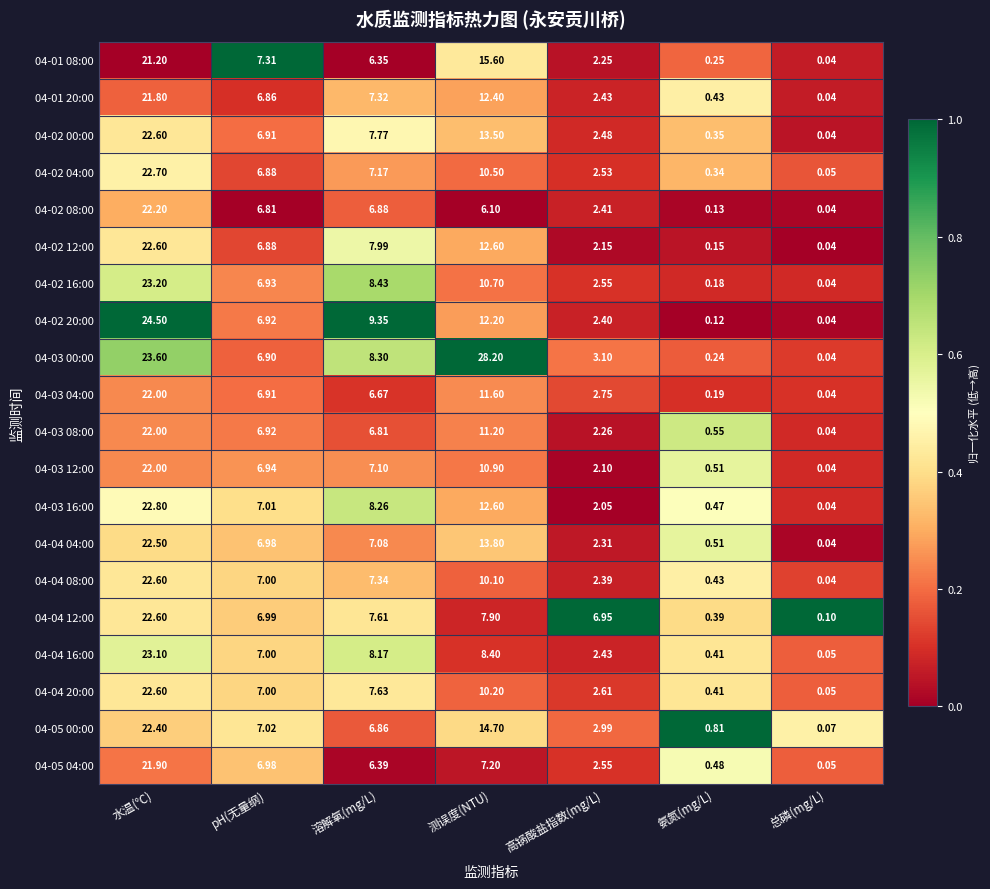

At how many categories does at least one series exceed 0?

7